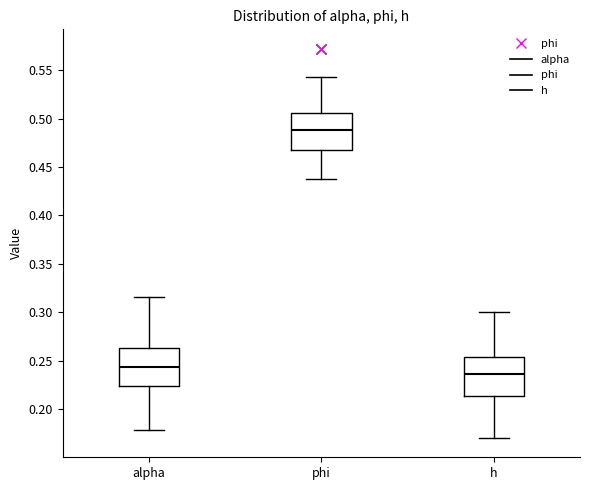

Which box has the highest median line?

phi